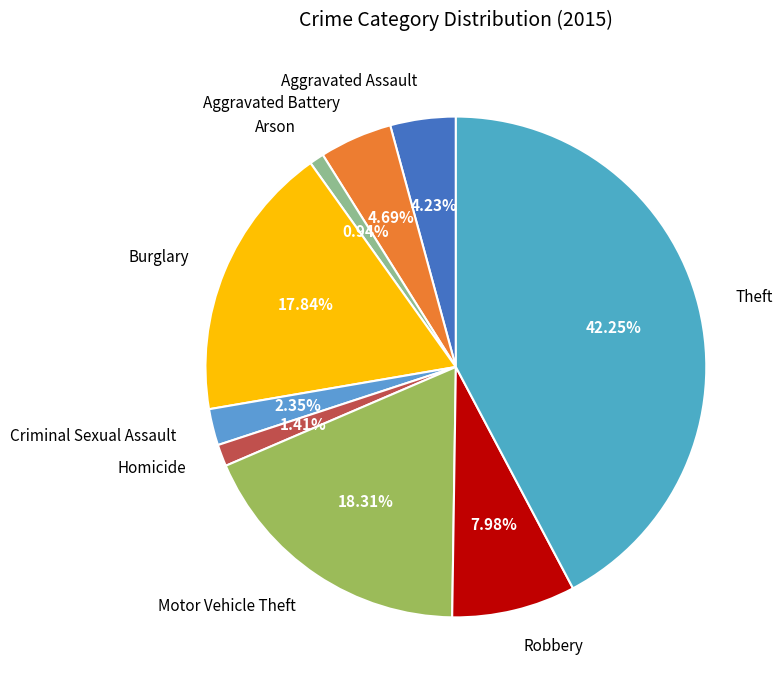

Is it true that Burglary is 29% of the pie?

False